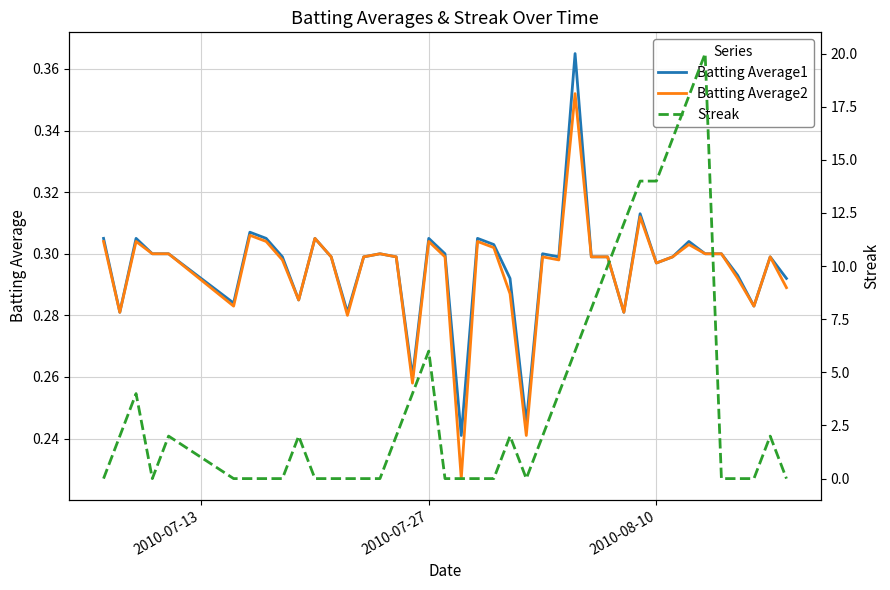

What is the difference between the second highest and minimum values in the Batting Average1 series?

0.1